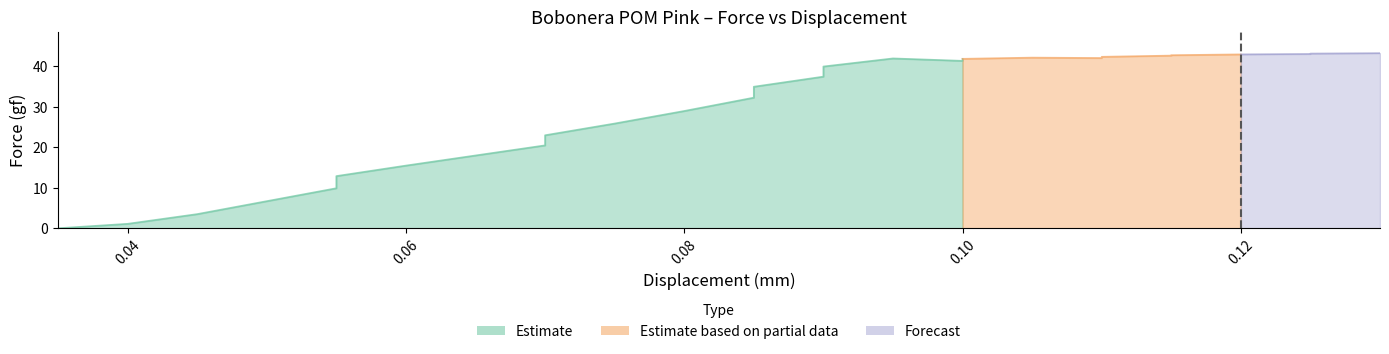

Which series has the widest spread of values?

Estimate